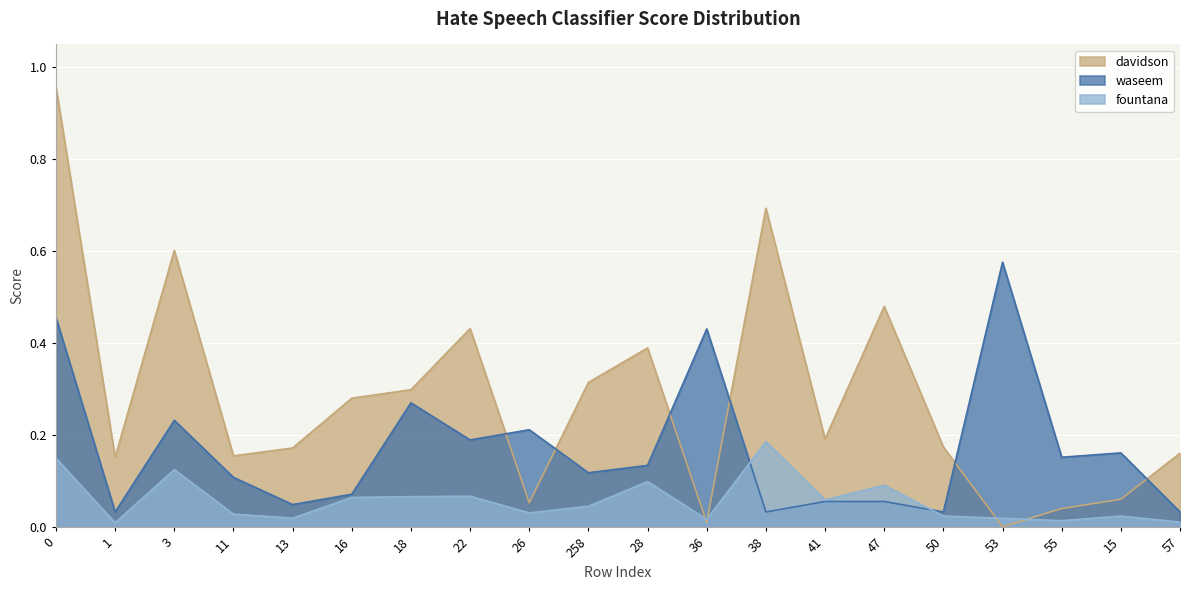

Does the chart display data point markers on the line(s)?

No